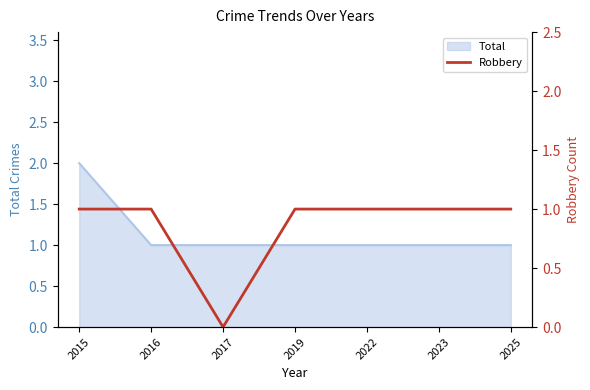

True or false: there are more than 2 points higher than both neighbors.

False